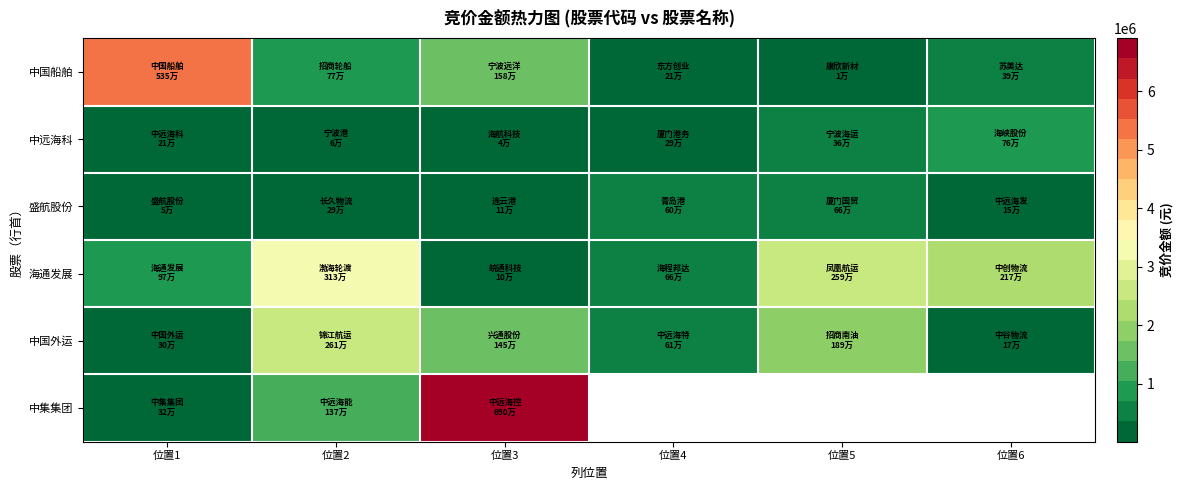

Which label corresponds to the largest value in the chart?

位置3